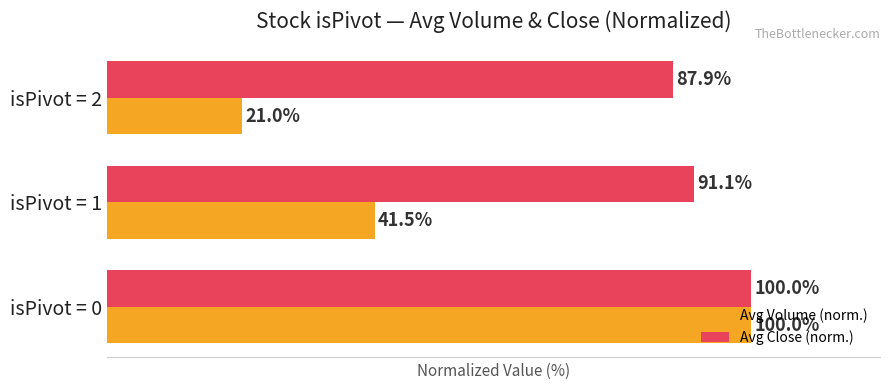

List the labels in order of Avg Volume (norm.) value, smallest first.

isPivot = 2, isPivot = 1, isPivot = 0